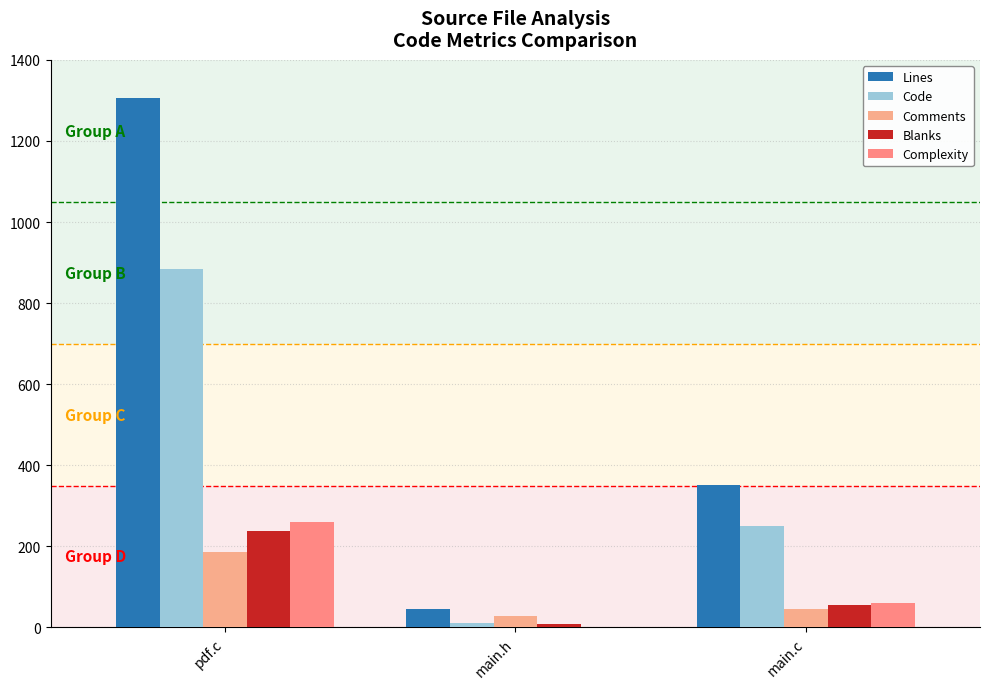

At which label is Complexity closest to 130?

main.c